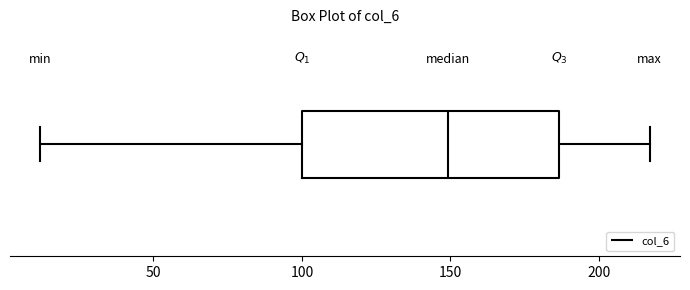

Where does the median line of the box sit on the x-axis? The values are not printed on the chart, so give them approximately, as read against the axis.

150